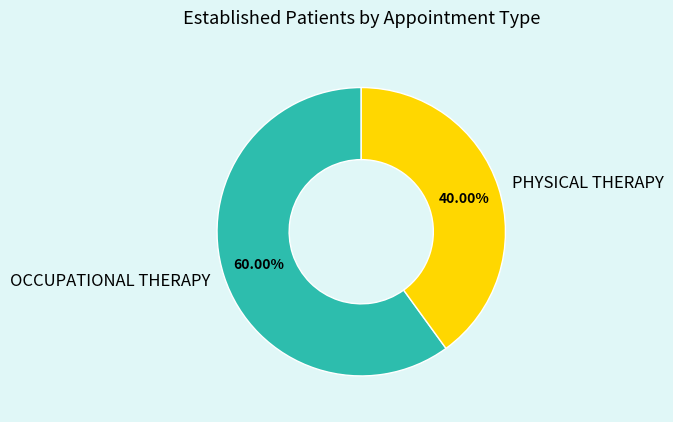

To the nearest percent, what is the combined percentage of PHYSICAL THERAPY and OCCUPATIONAL THERAPY?

100%